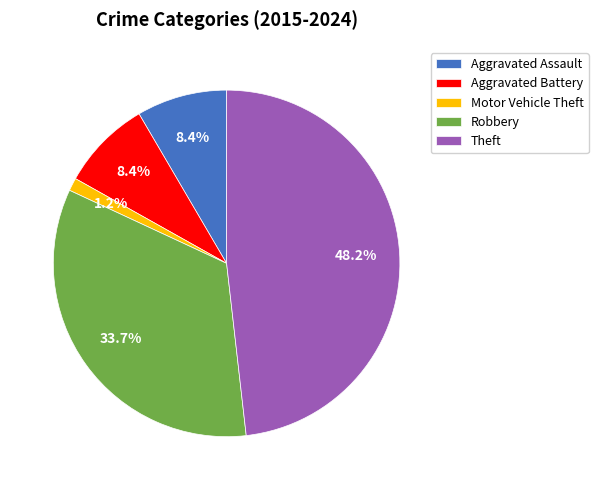

What percentage is NOT represented by Aggravated Battery?

91.6%